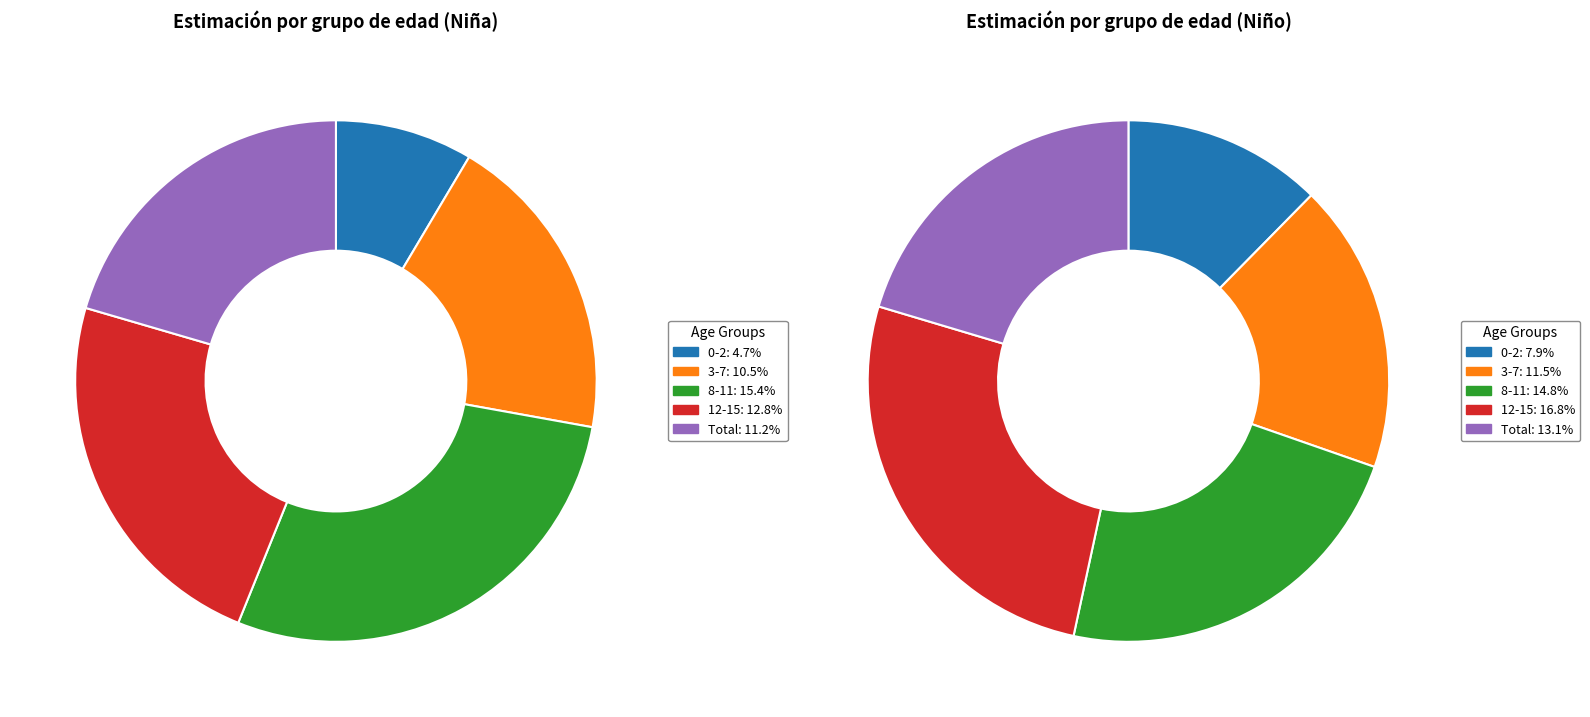

Combined, do Total and 0-2 account for over 50%?

No